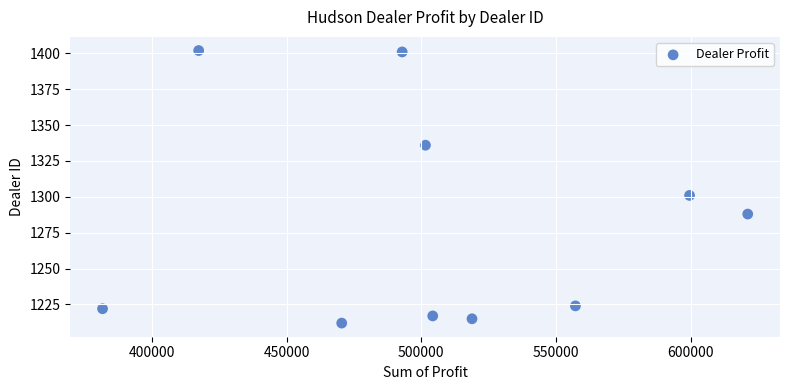

What Y value in the scatter plot is closest to 1307?

1301